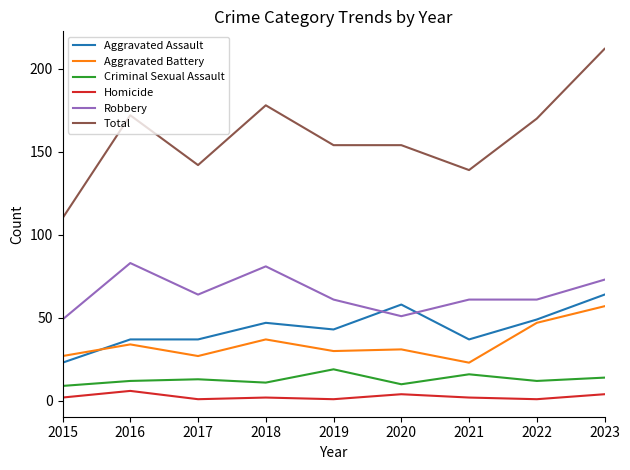

Which series changed the most between 2016 and 2023?

Total